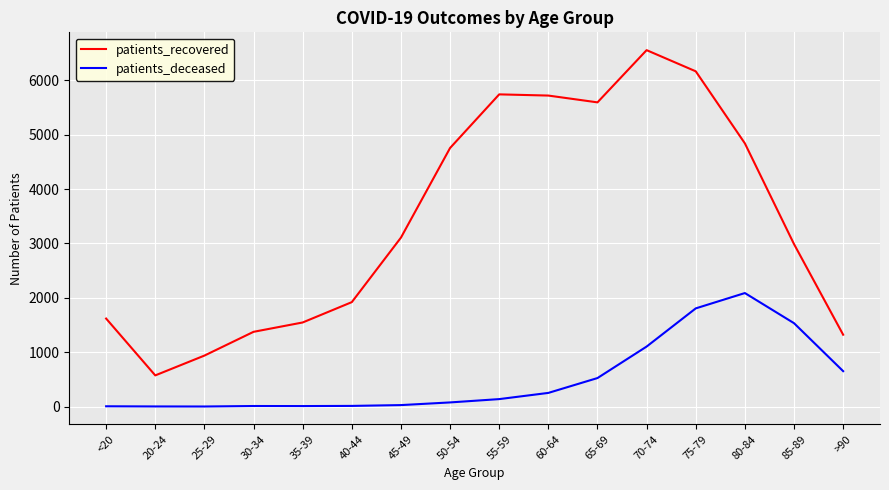

At which category is the sum across all series the highest?

75-79